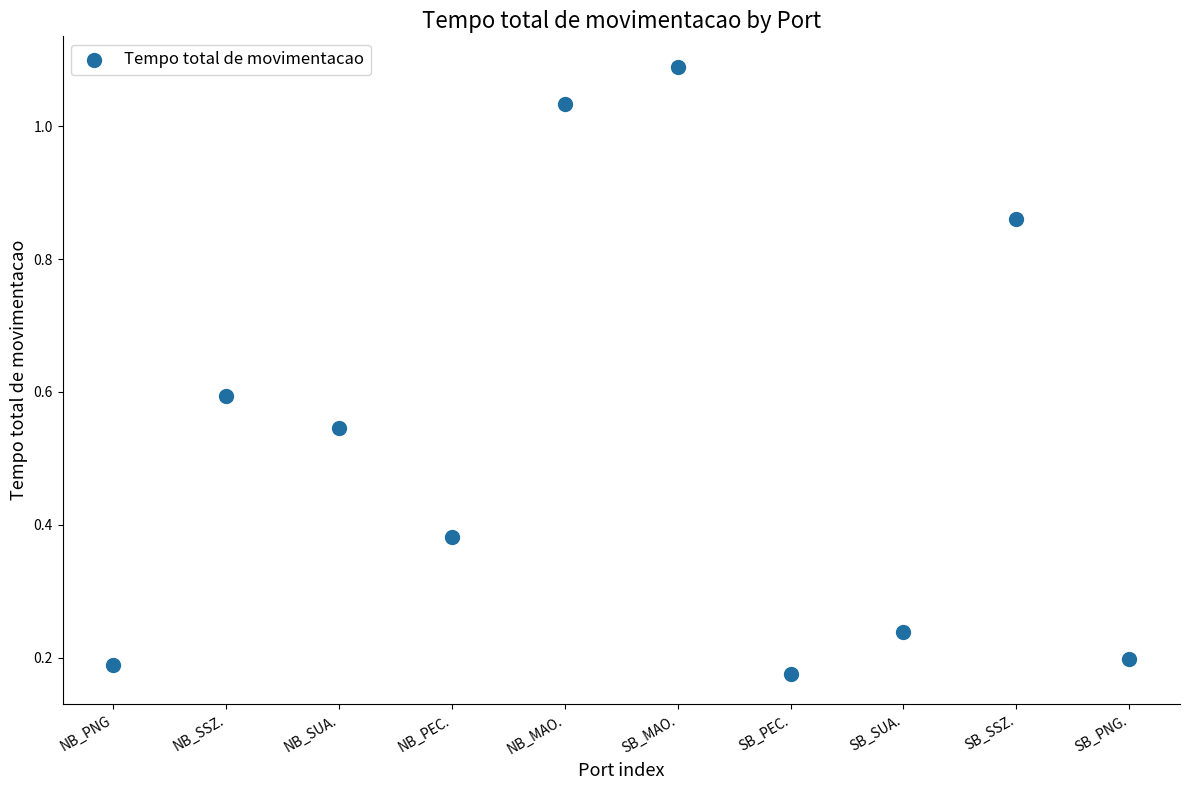

How many points are shown in the scatter plot?

10